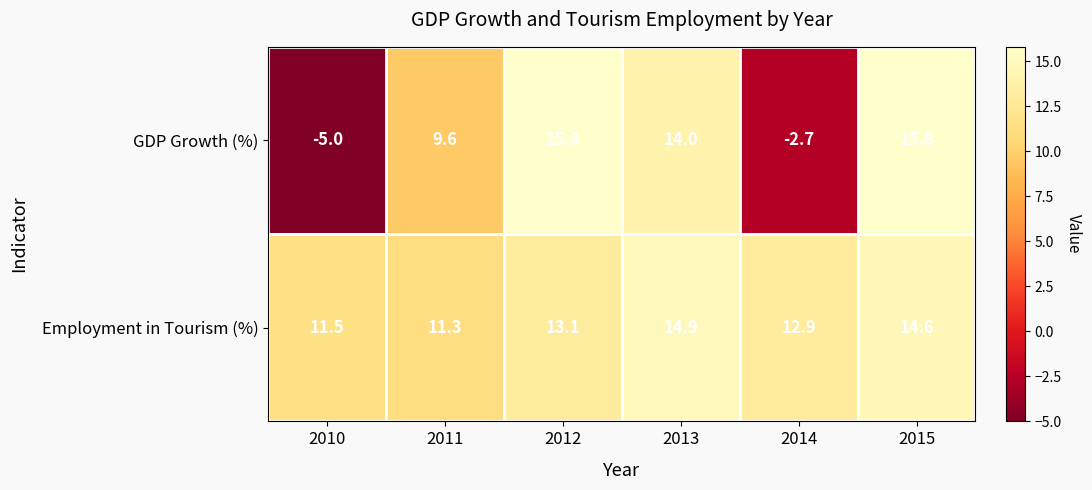

Rank the series by their average value, from lowest to highest.

GDP Growth (%), Employment in Tourism (%)